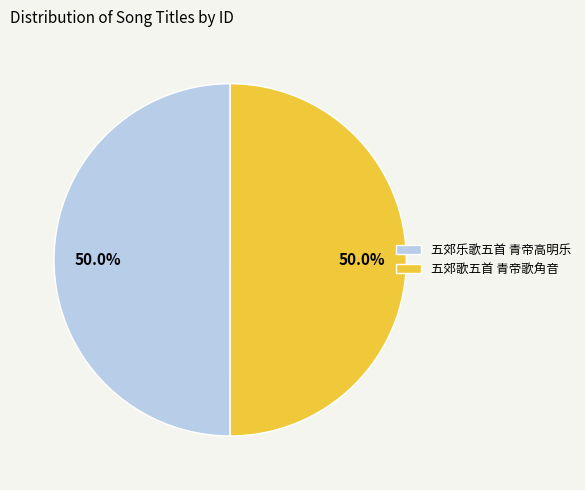

What is the ratio of the value at 五郊乐歌五首 青帝高明乐 to the value at 五郊歌五首 青帝歌角音?

1.0